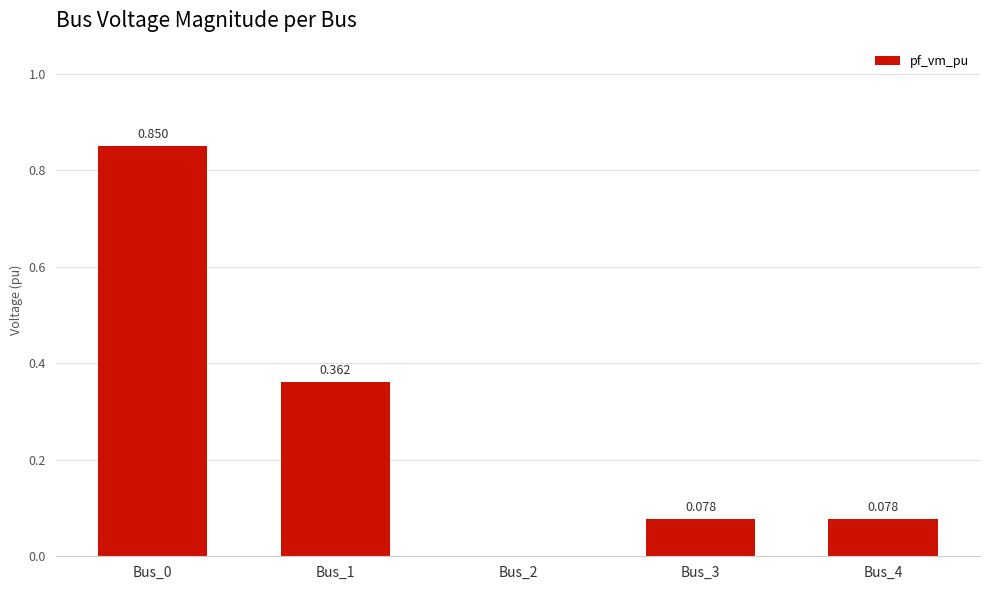

What is the change in value from Bus_0 to Bus_4?

-0.8